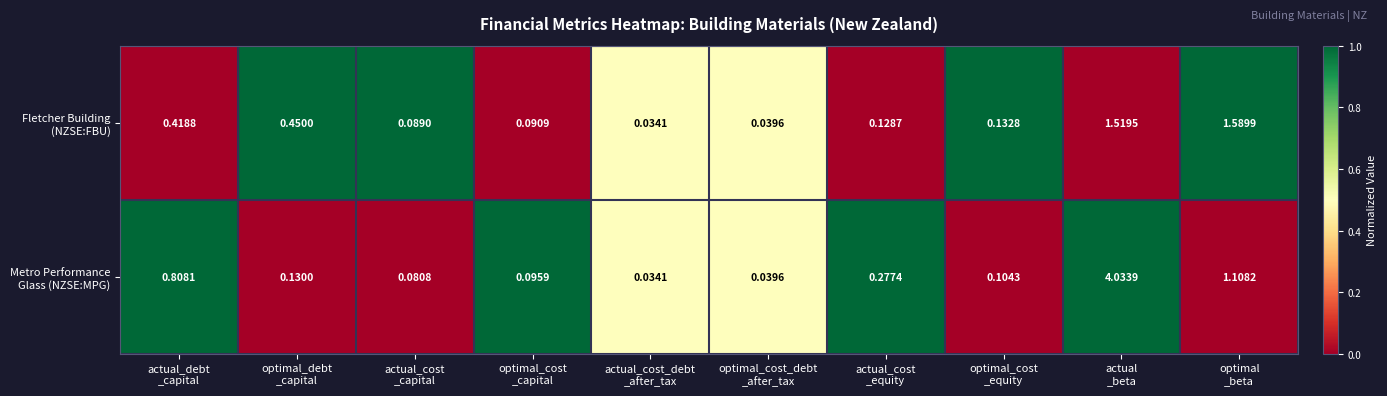

At which category is the sum across all series the highest?

actual
_beta